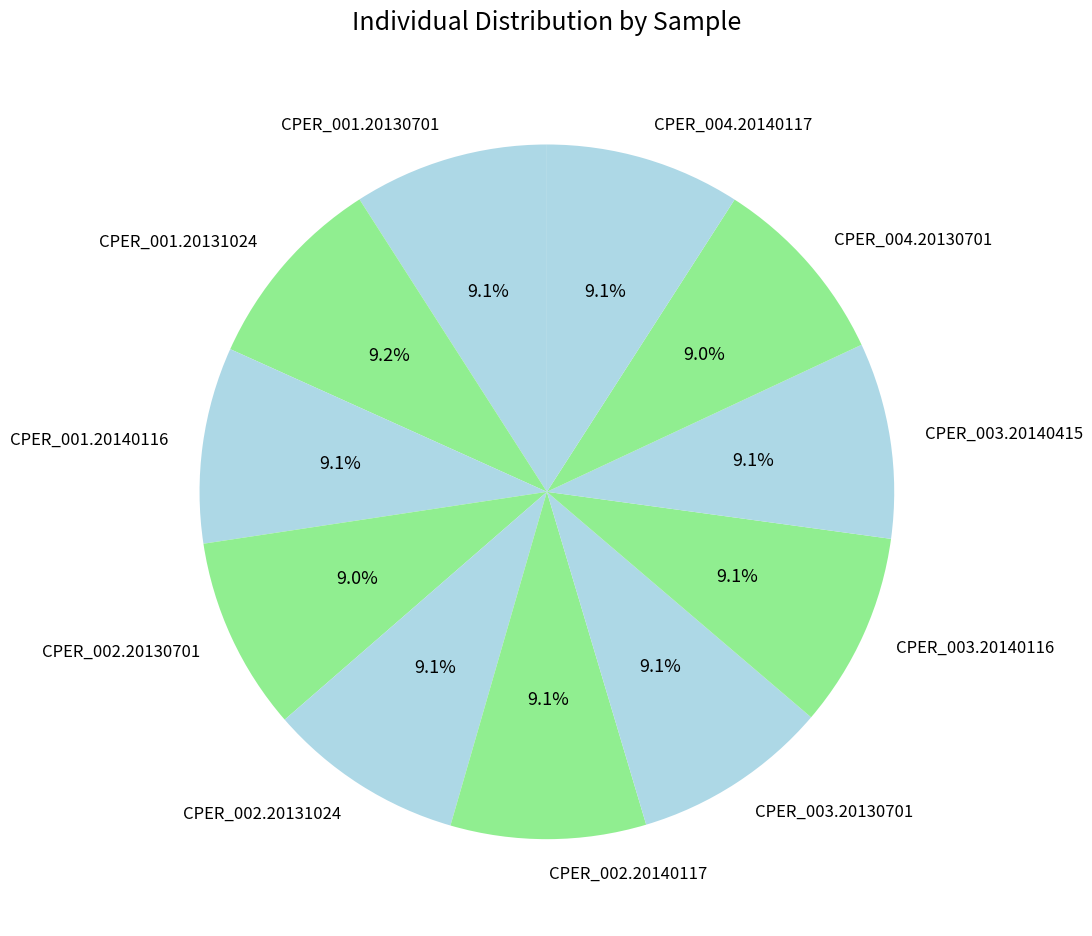

How many segments does this pie chart have?

11